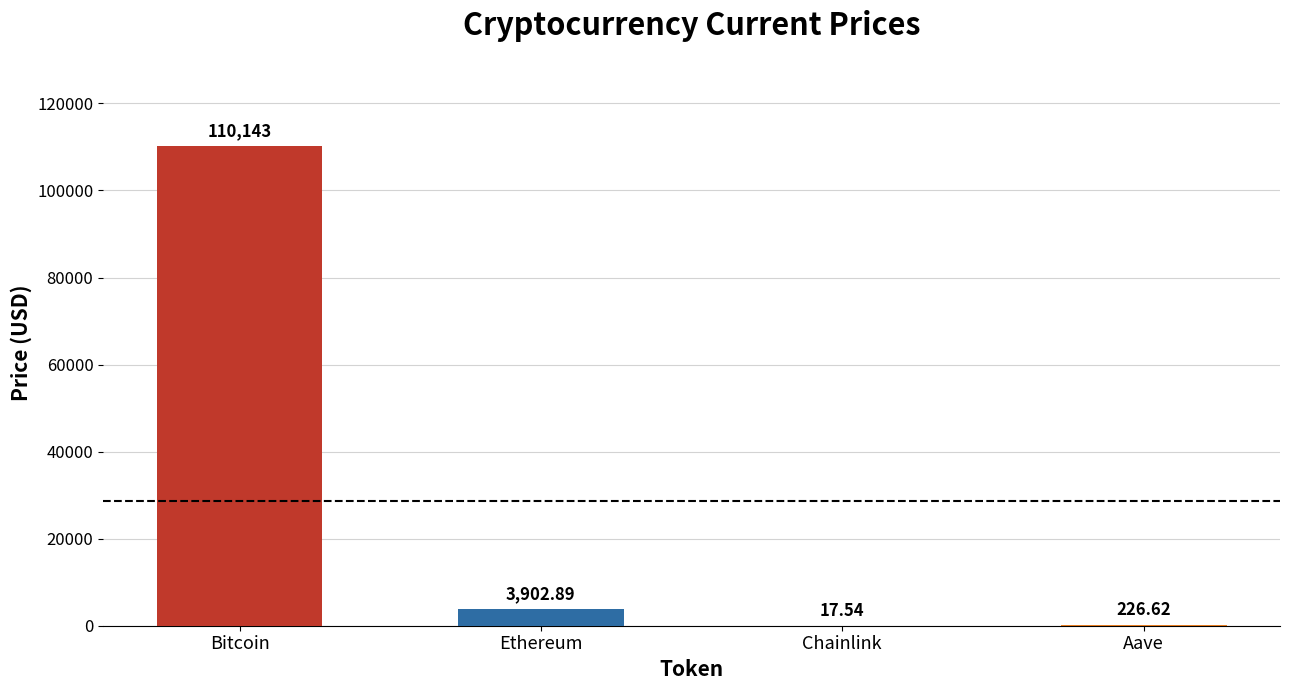

Reading left to right, transcribe all the data shown in this chart.

110143.0	3902.9	17.5	226.6